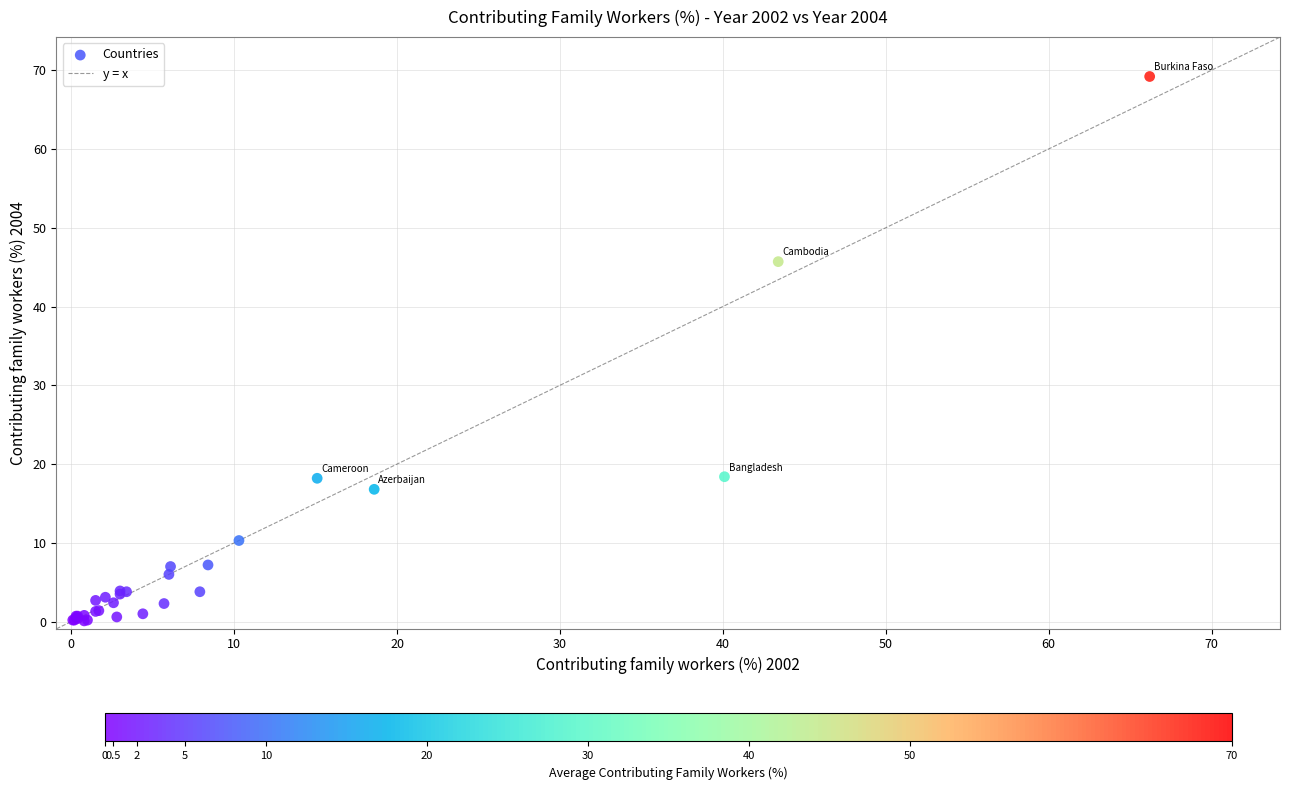

What Y value in the scatter plot is closest to 34?

45.7